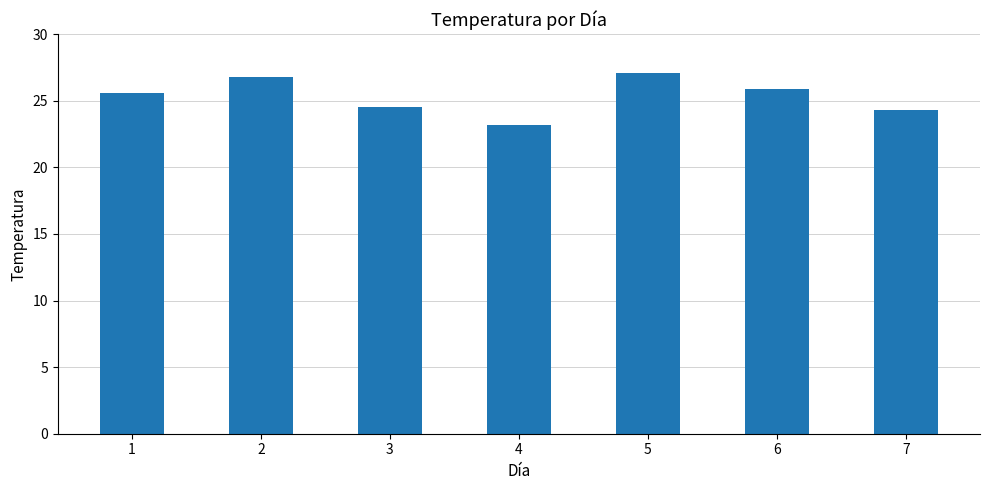

At which category does the chart reach its peak across all series?

5